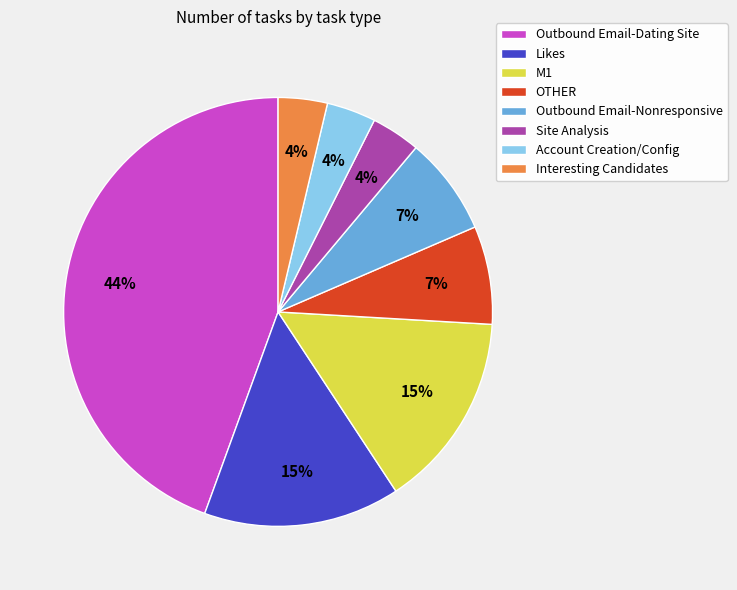

What is the largest slice in the pie chart?

Outbound Email-Dating Site